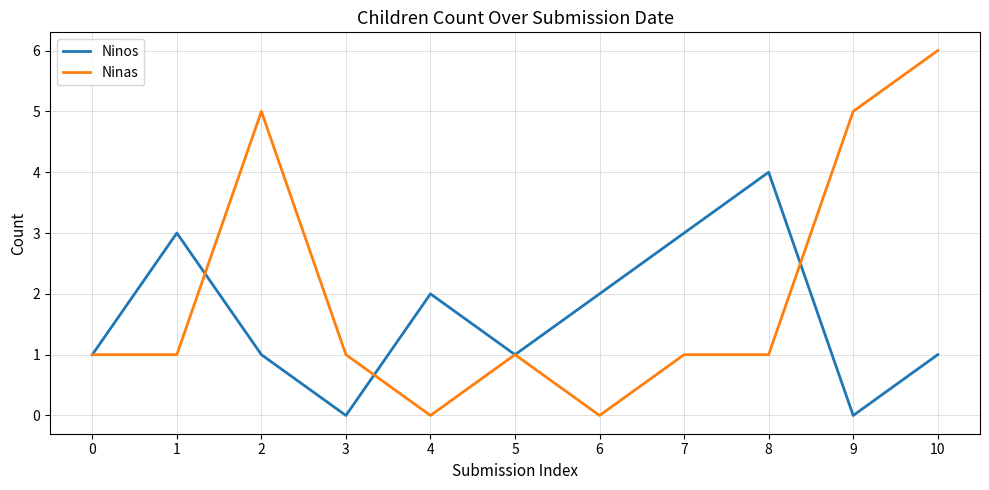

What are all the series names shown in the legend?

Ninos, Ninas